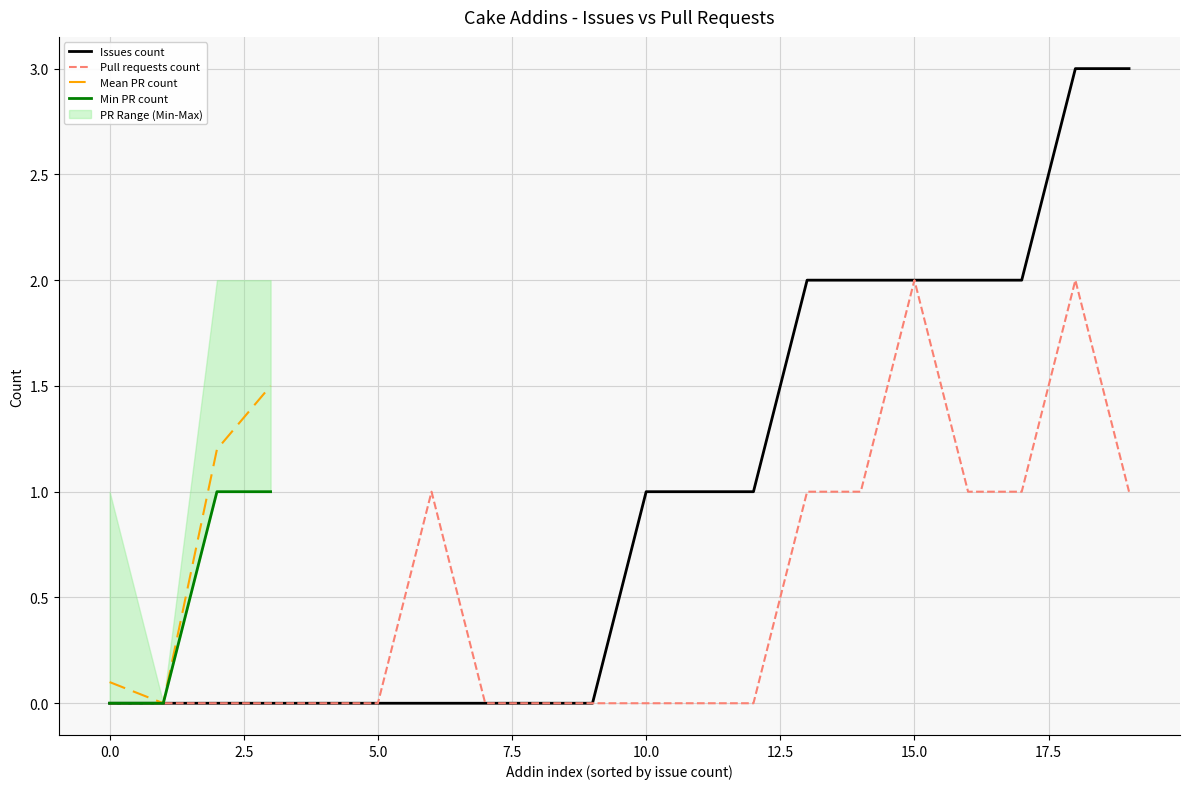

Which series has the largest total across all categories?

Issues count